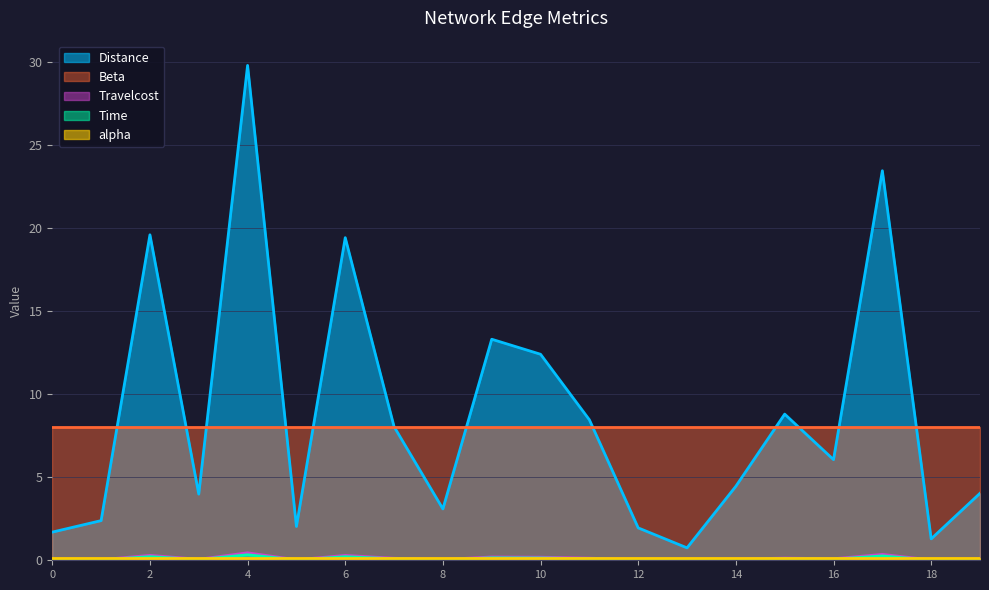

Where is Time nearest to the value 0?

13